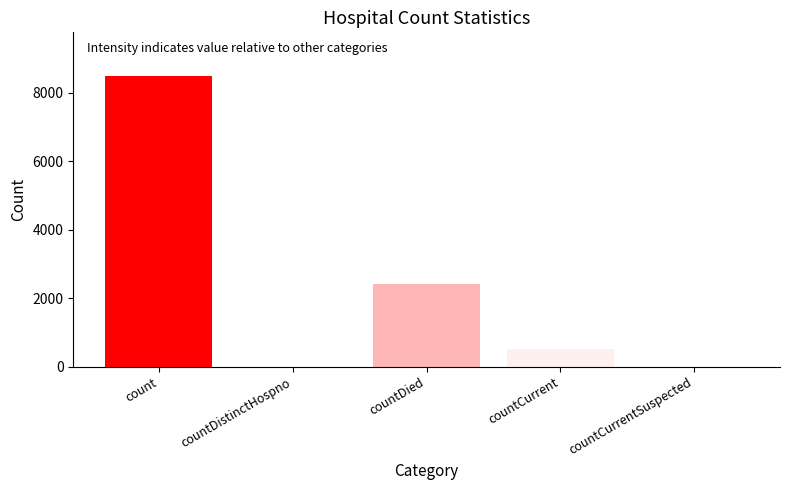

Where is the data nearest to the value 4248?

countDied